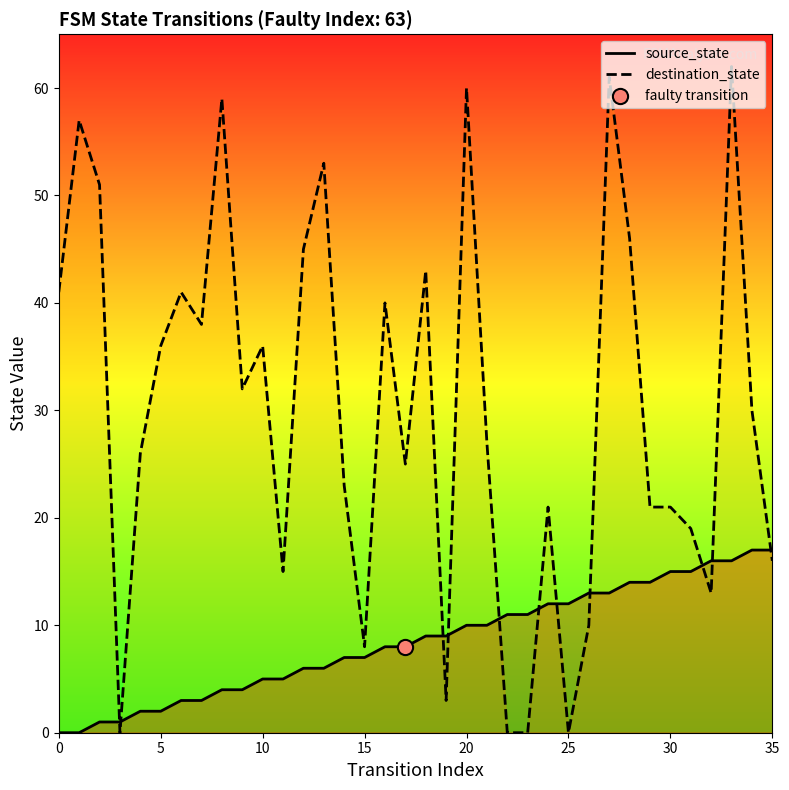

Which series has the widest spread of Y values?

destination_state